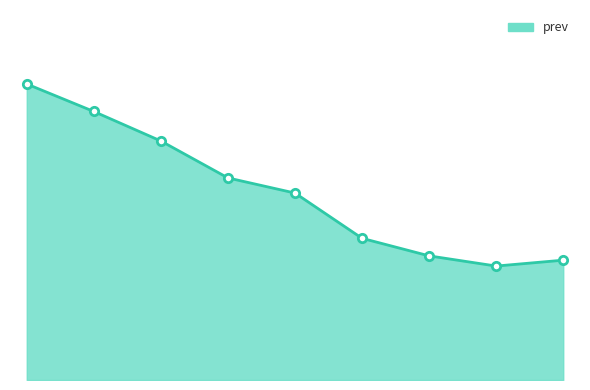

Is this an area chart (filled region under the line)?

Yes